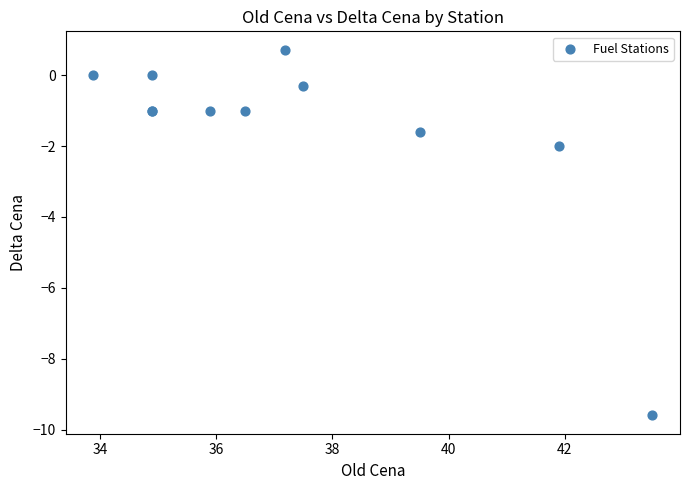

What Y value in the scatter plot is closest to -4?

-2.0